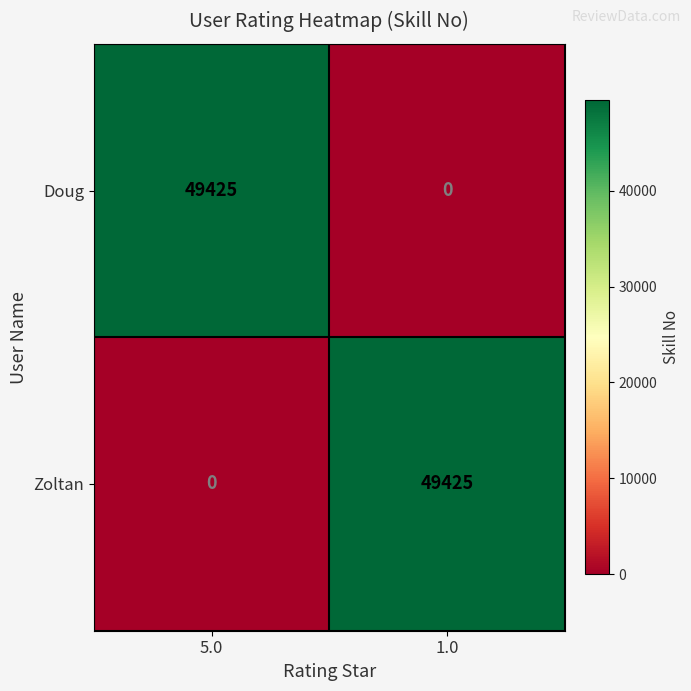

True or false: Zoltan has a value of 0 at 5.0.

True